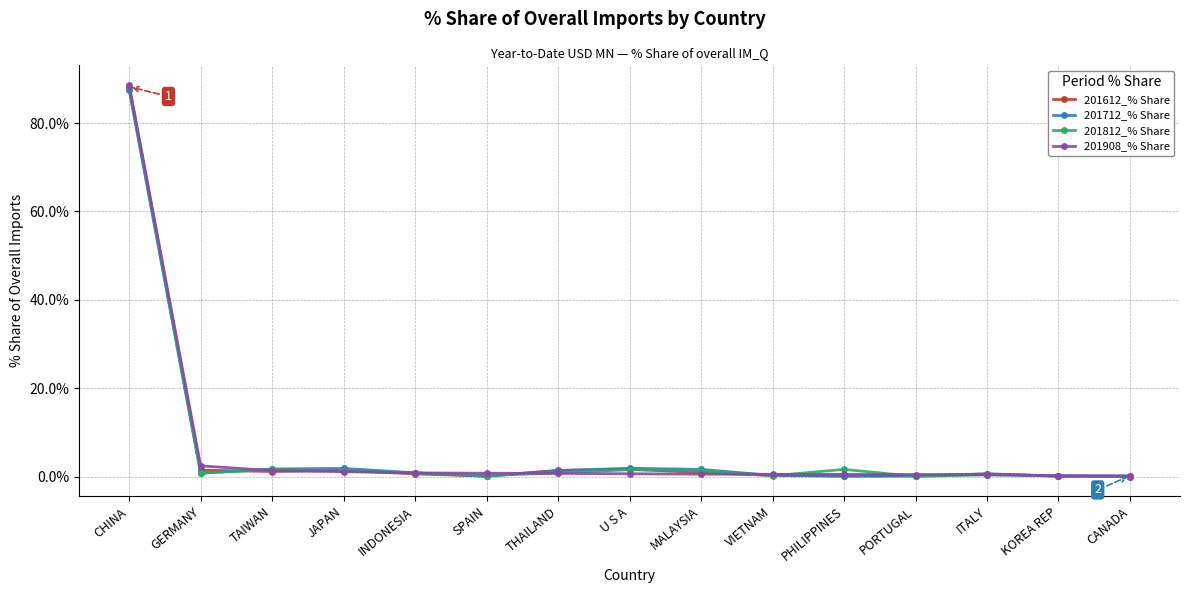

What is the label of the 6th point from the right?

VIETNAM